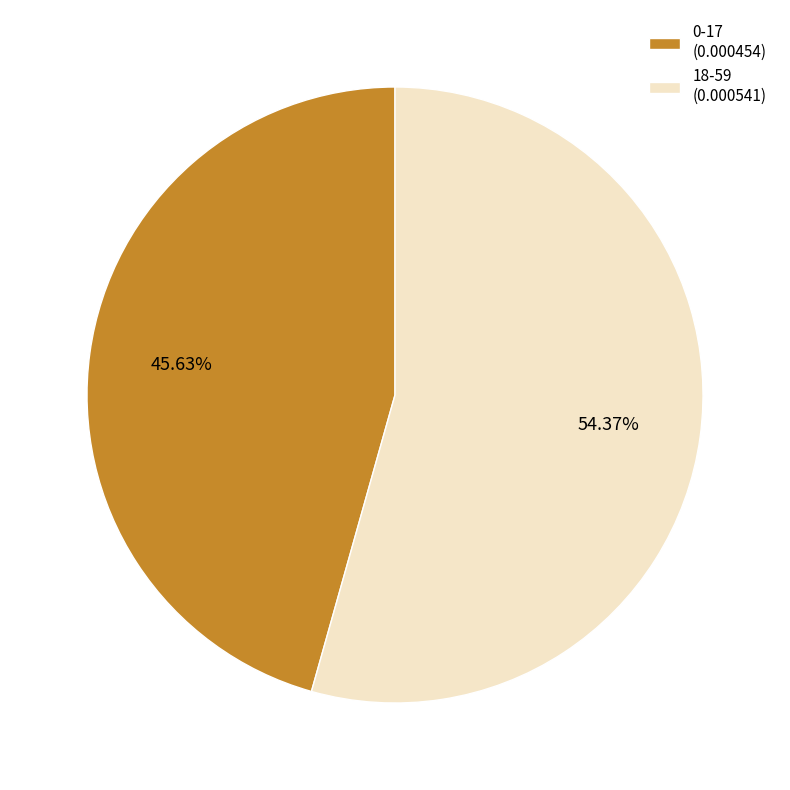

To the nearest percent, what percentage of the pie is 18-59?

54%